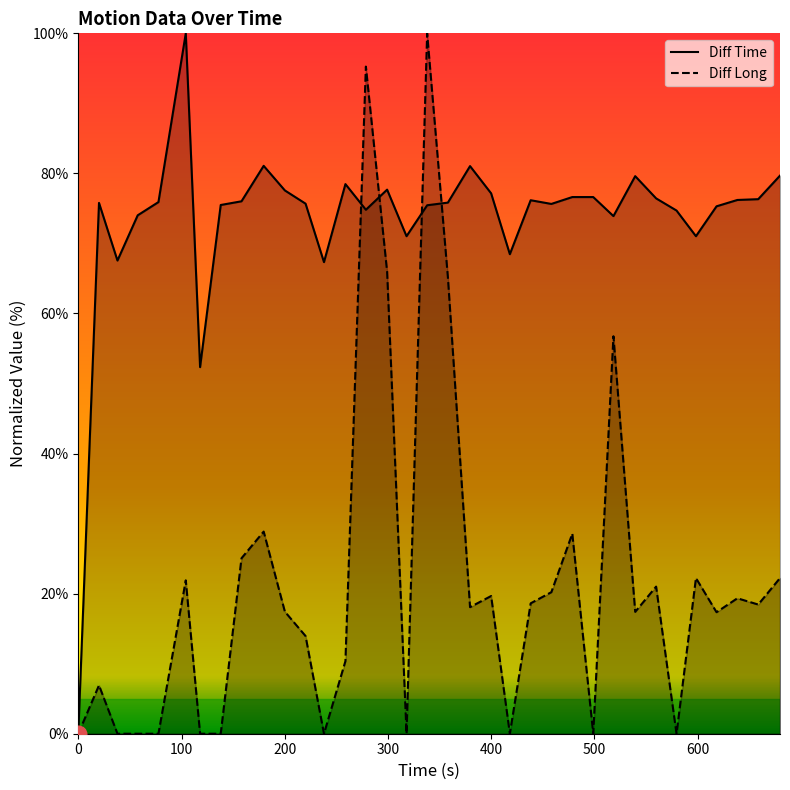

List the series in order of their overall mean, lowest first.

Diff Long, Diff Time